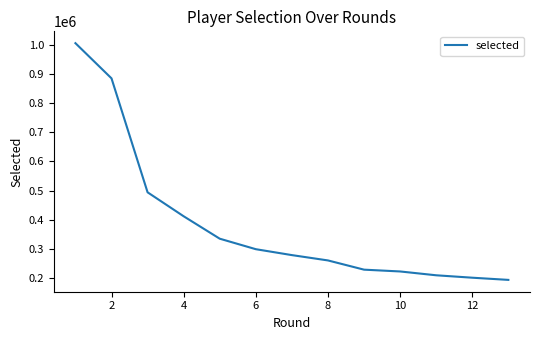

What is the smallest value displayed?

192626